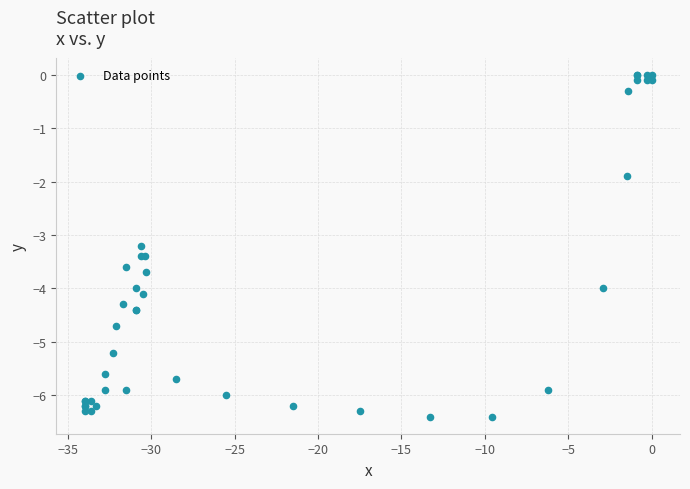

What Y value in the scatter plot is closest to -3?

-3.2